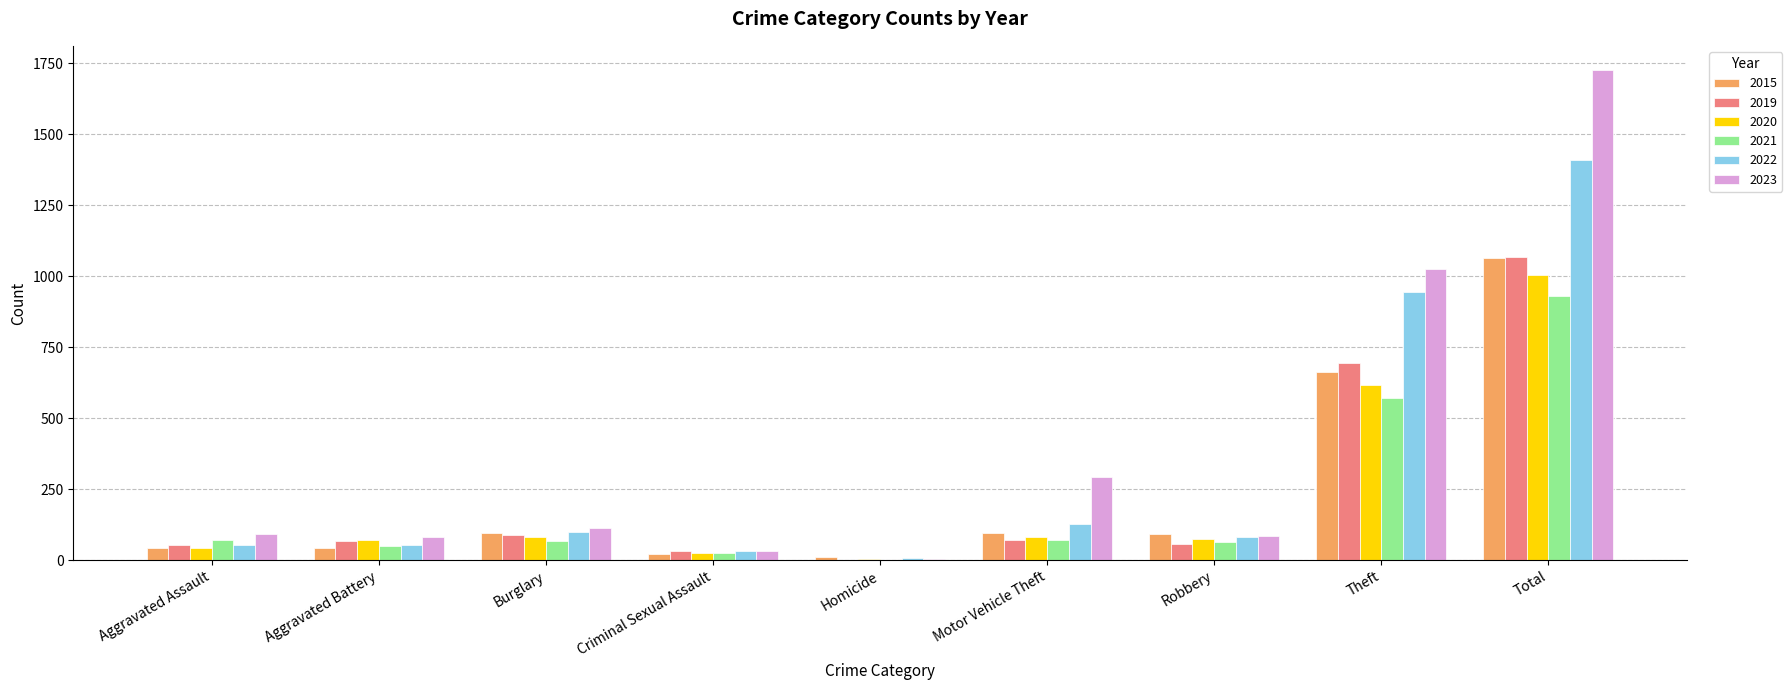

Which label corresponds to the largest value in the chart?

Total